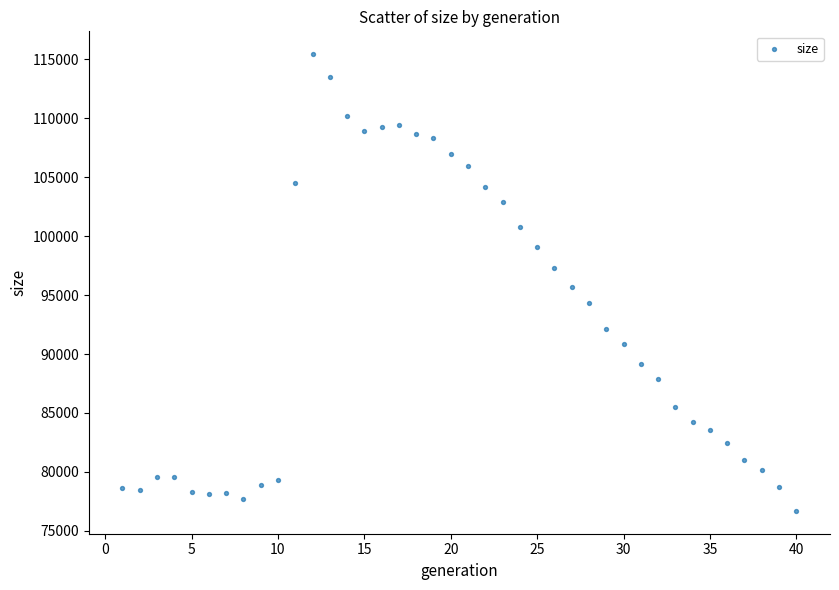

What is the range of Y values (max minus min)?

38750